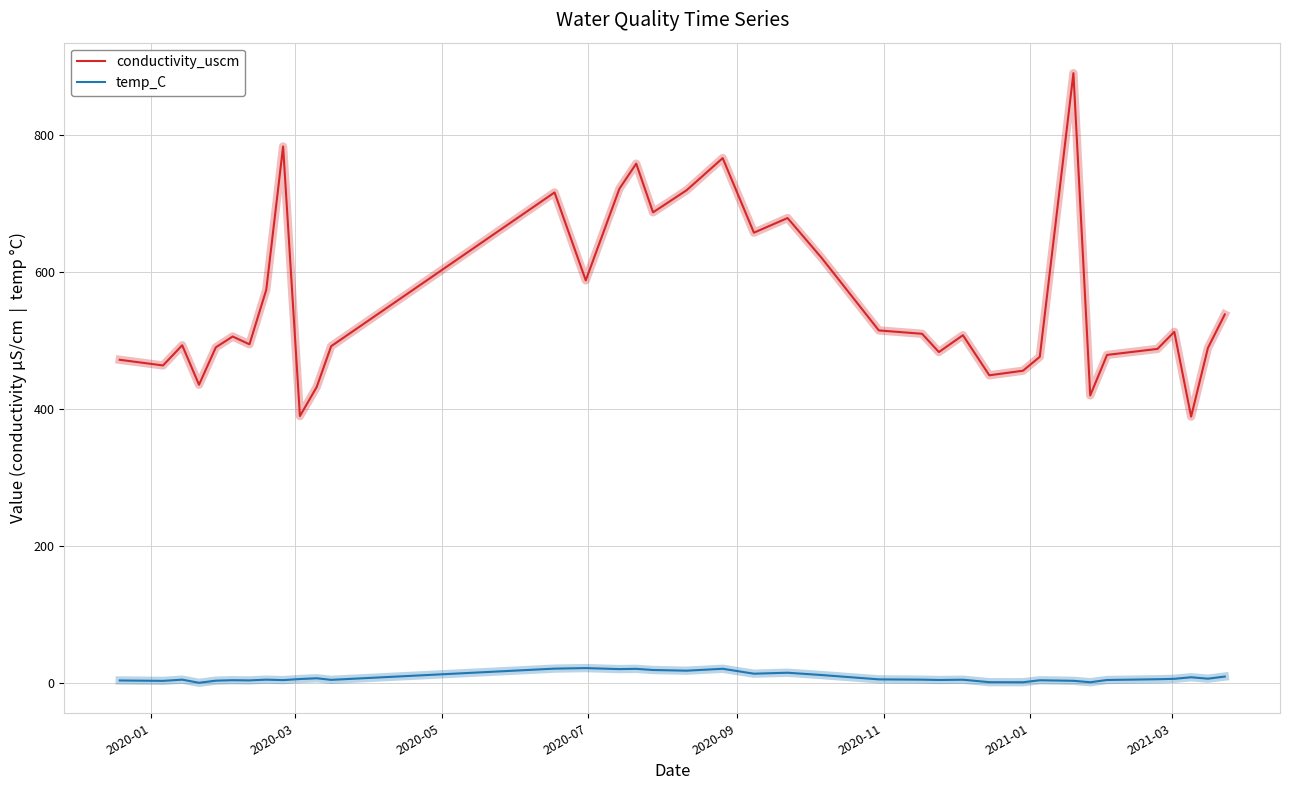

True or false: conductivity_uscm and temp_C cross at least once.

False